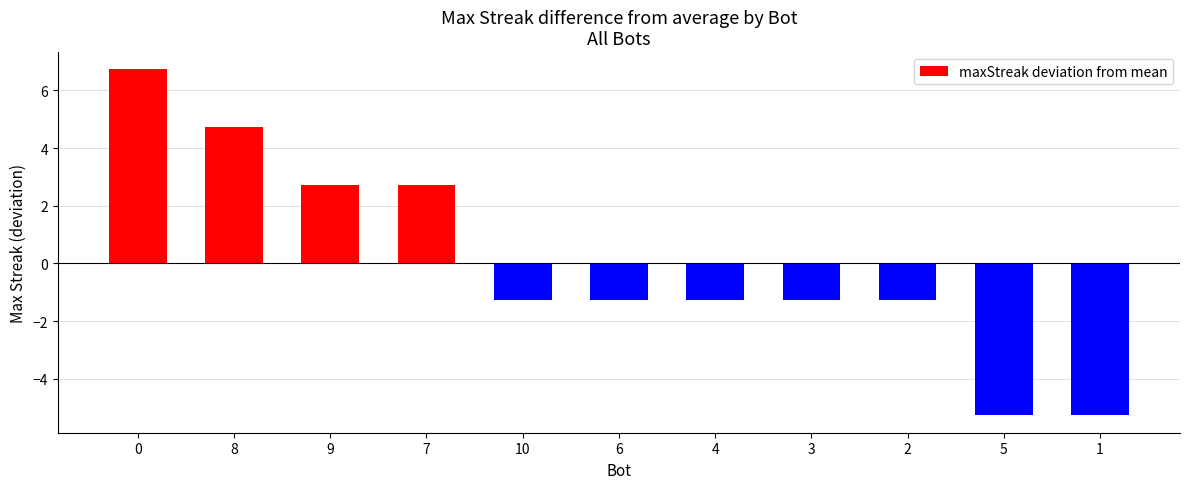

Count the number of values greater than -1.

4